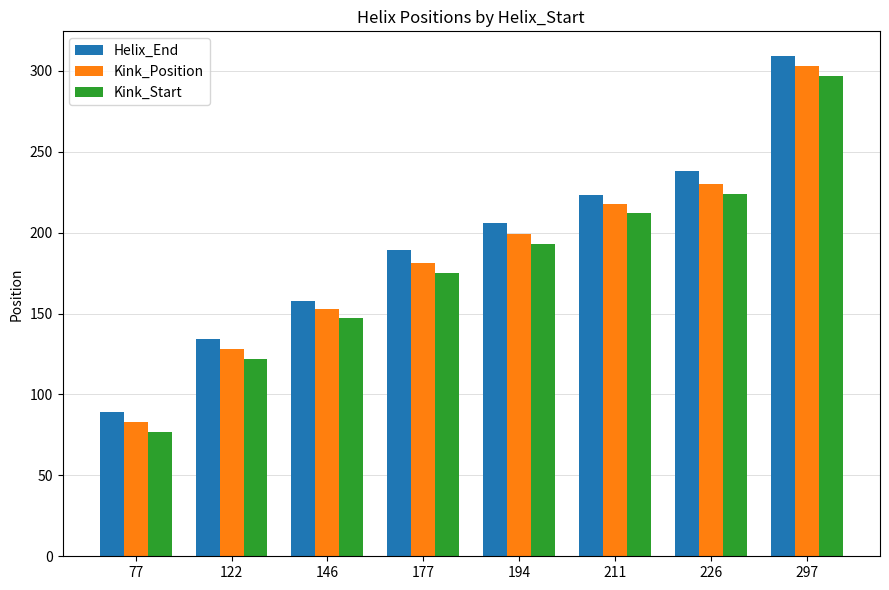

Reading left to right, list all the values displayed in this chart.

Helix_End: 89	134	158	189	206	223	238	309
Kink_Position: 83	128	153	181	199	218	230	303
Kink_Start: 77	122	147	175	193	212	224	297